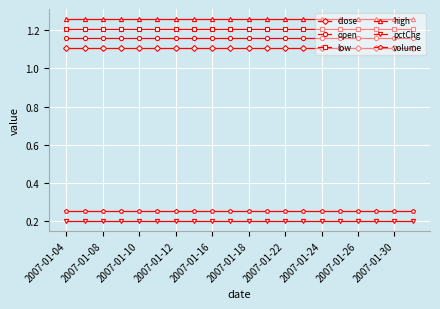

What is the sum of all high values?

25.2